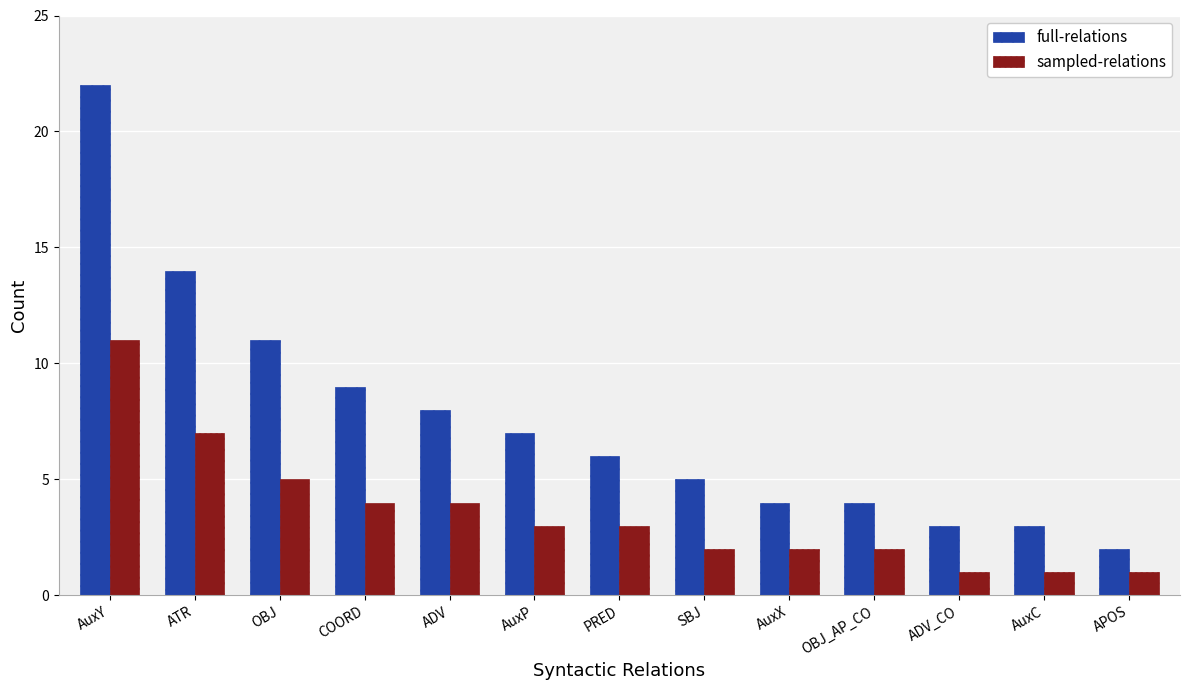

Are the bars horizontal?

No